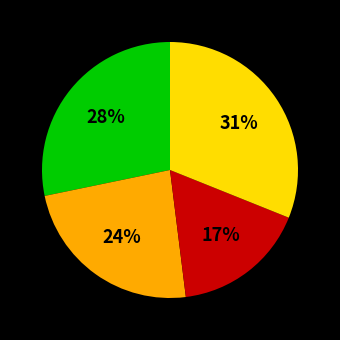

To the nearest percent, what is the average slice percentage?

25%